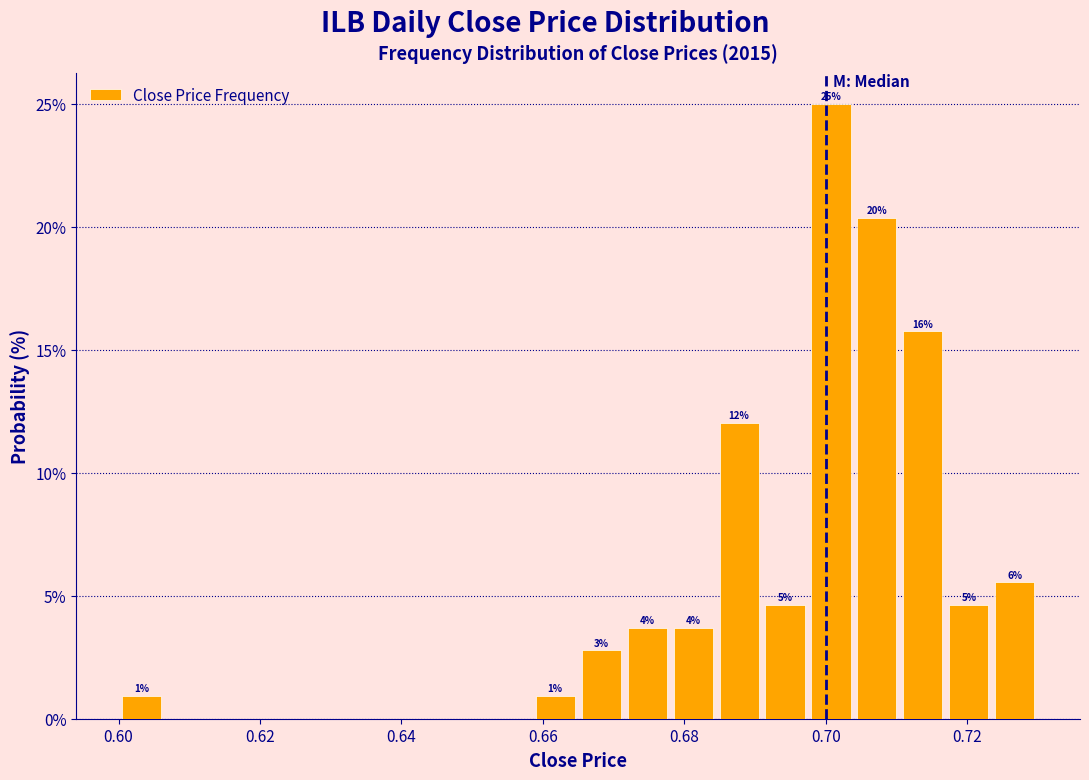

Read against the x-axis, roughly where is the centre of the tallest bar?

0.700